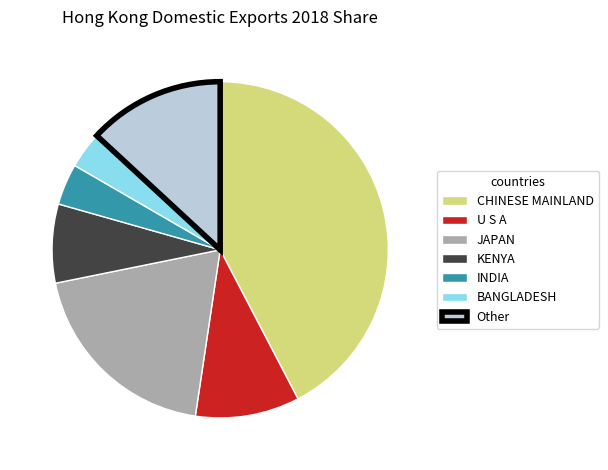

Between KENYA and CHINESE MAINLAND, which is larger?

CHINESE MAINLAND